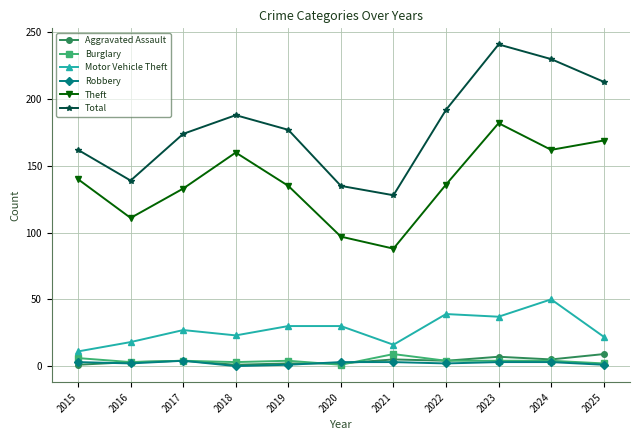

What is the maximum value for Motor Vehicle Theft?

50